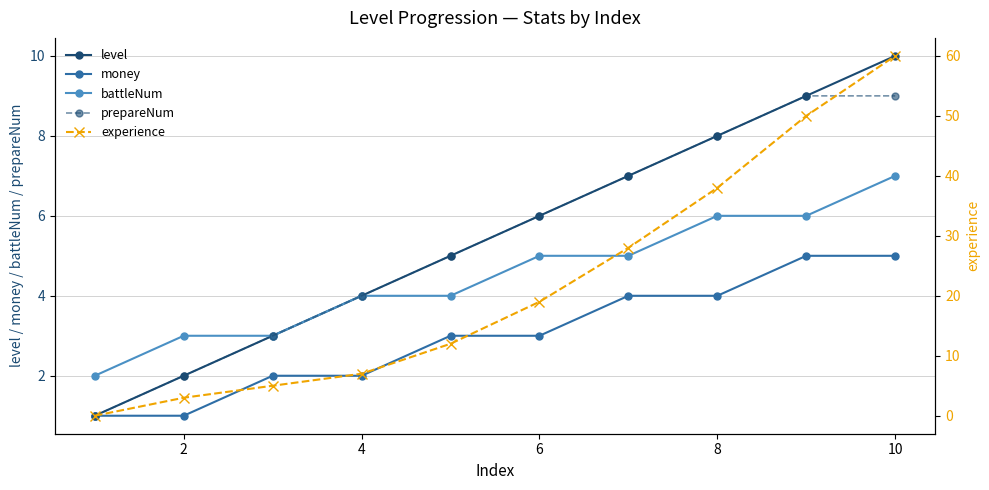

What is the maximum value for battleNum?

7